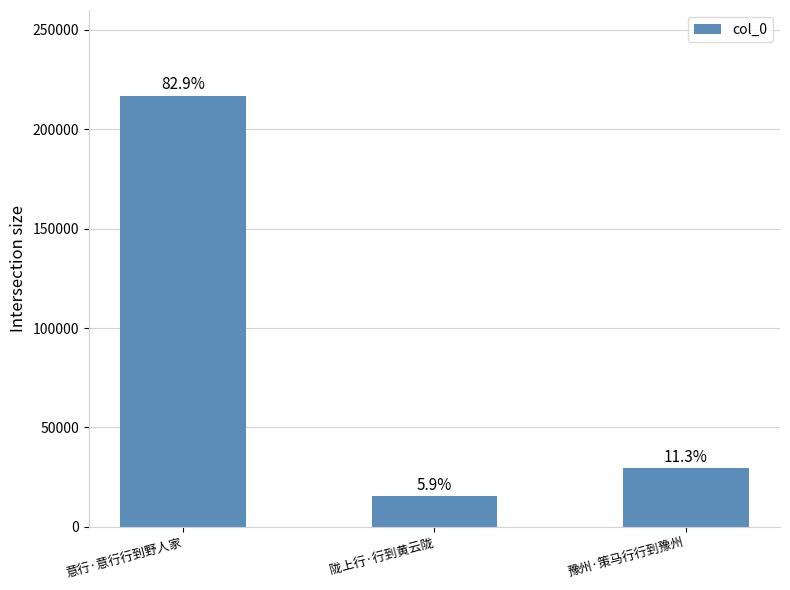

What is the greatest value displayed?

216953